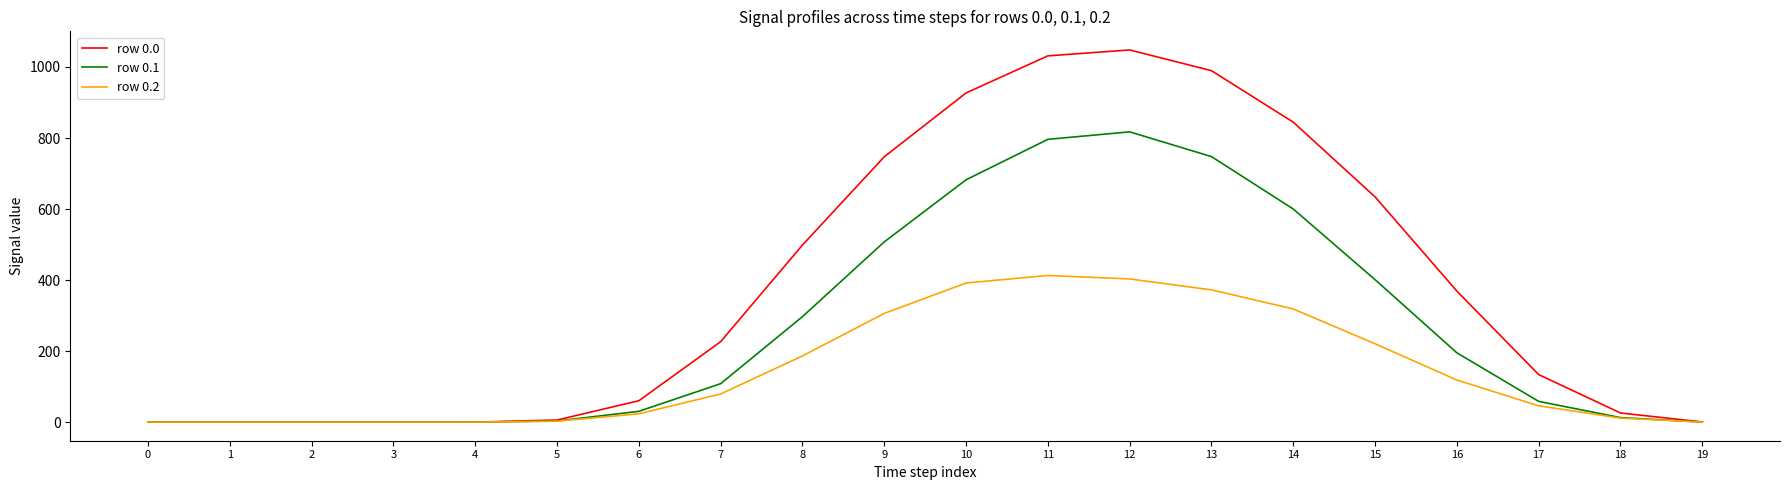

What is the greatest value displayed?

1048.0